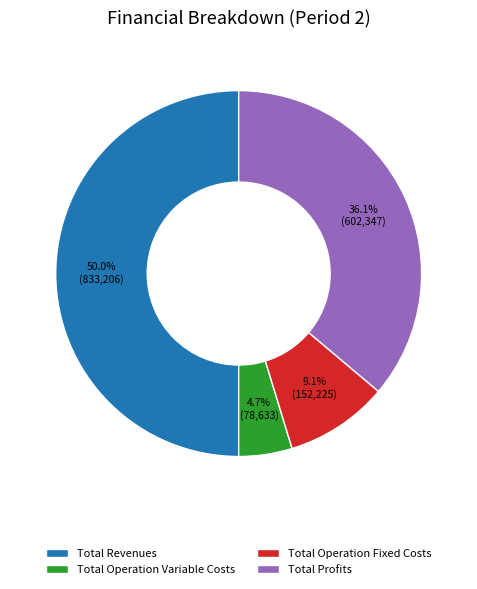

Which has a higher value, Total Operation Fixed Costs or Total Operation Variable Costs?

Total Operation Fixed Costs